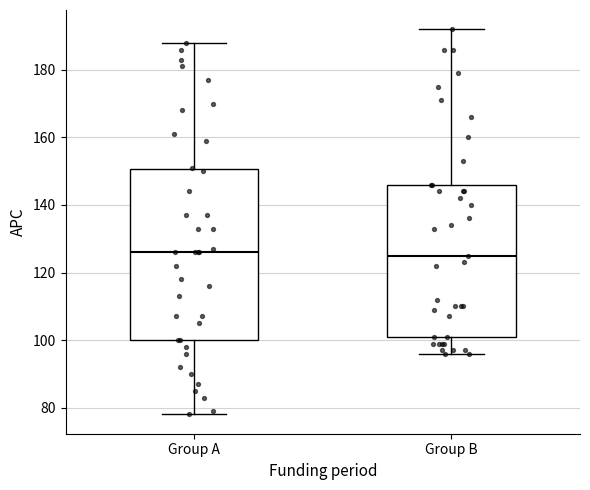

Where is the lower edge of the box for Group B on the y-axis? The values are not printed on the chart, so give them approximately, as read against the axis.

102